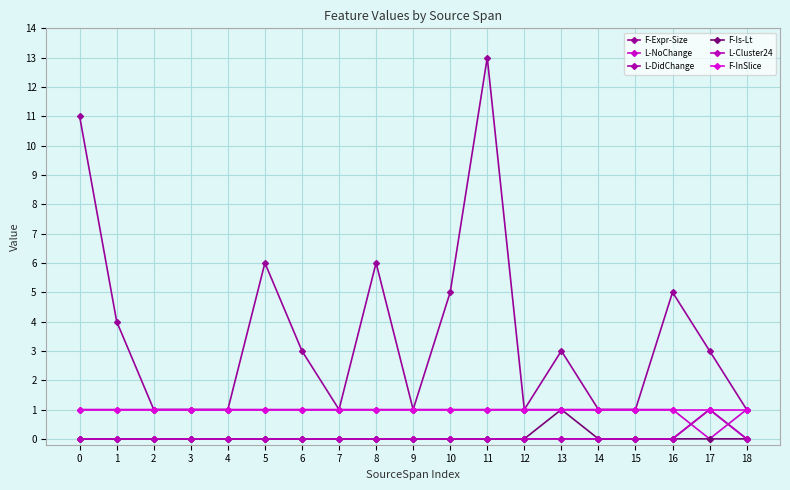

Is this an area chart (filled region under the line)?

No